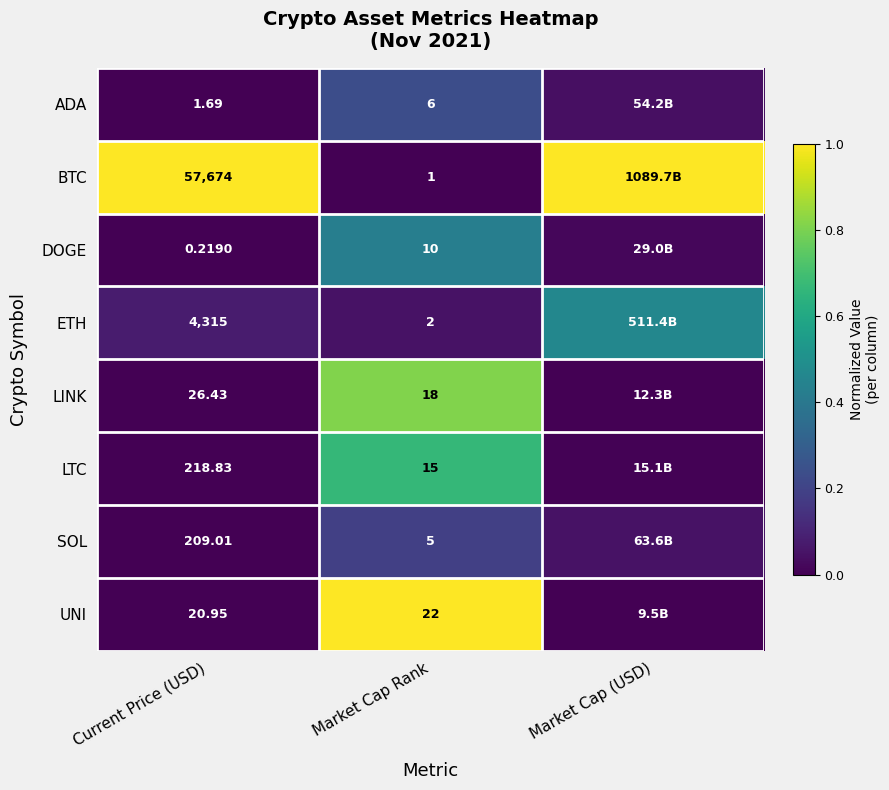

Rank the series at Current Price (USD) from highest to lowest value.

BTC, ETH, LTC, SOL, LINK, UNI, ADA, DOGE